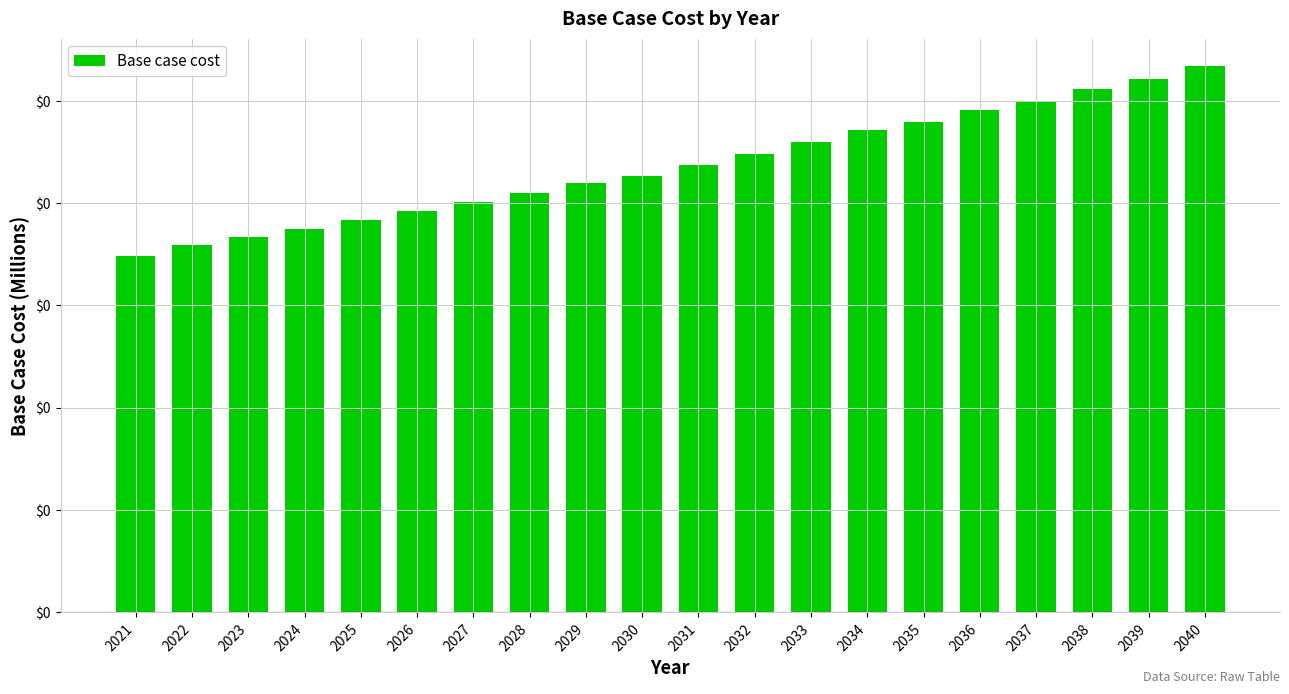

How many bars are there in total?

20